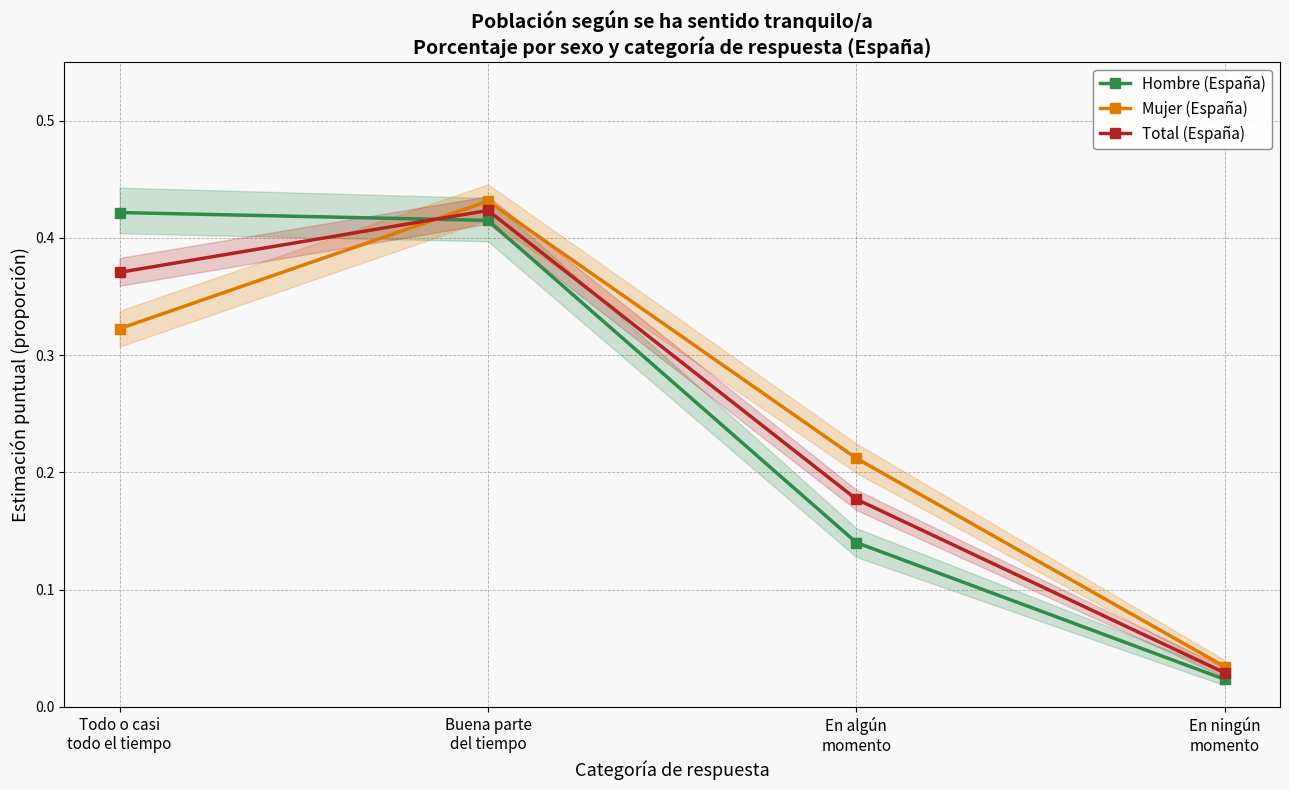

True or false: Mujer (España) and Hombre (España) intersect in this chart.

True